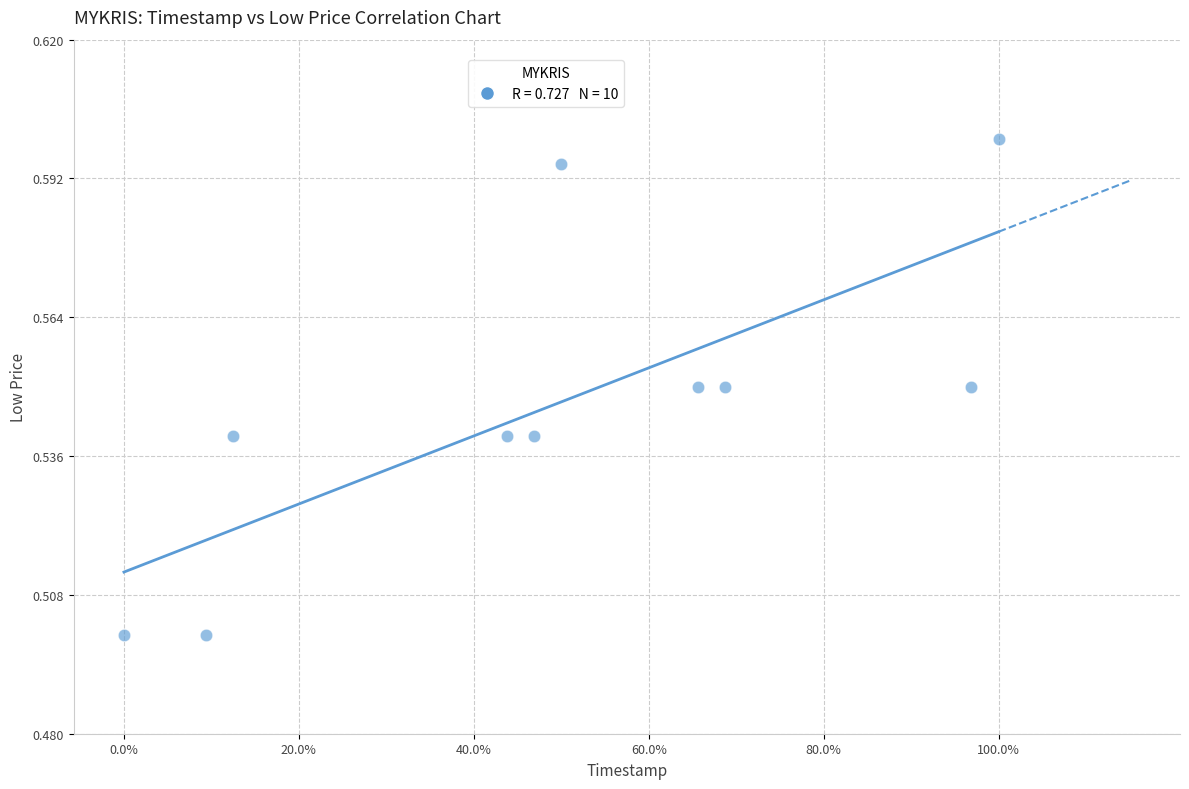

What is the range of X values (max minus min)?

1.0